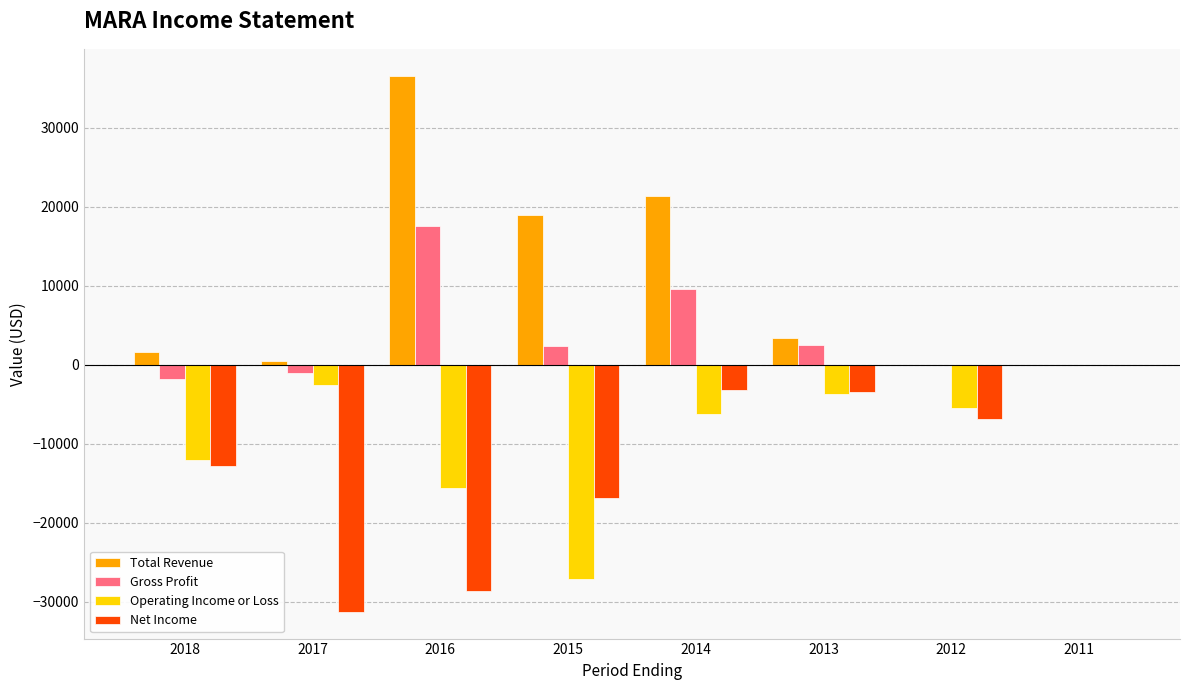

Which label corresponds to the largest value in the chart?

2016